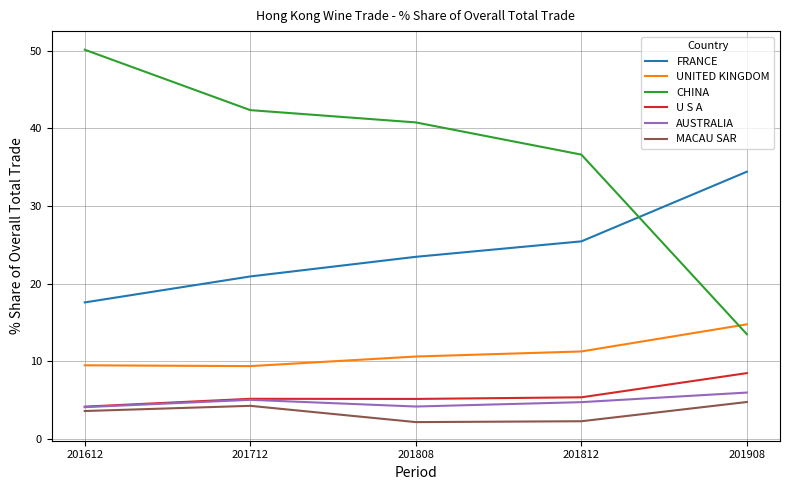

What is the difference between the maximum and minimum values in the MACAU SAR series?

2.6